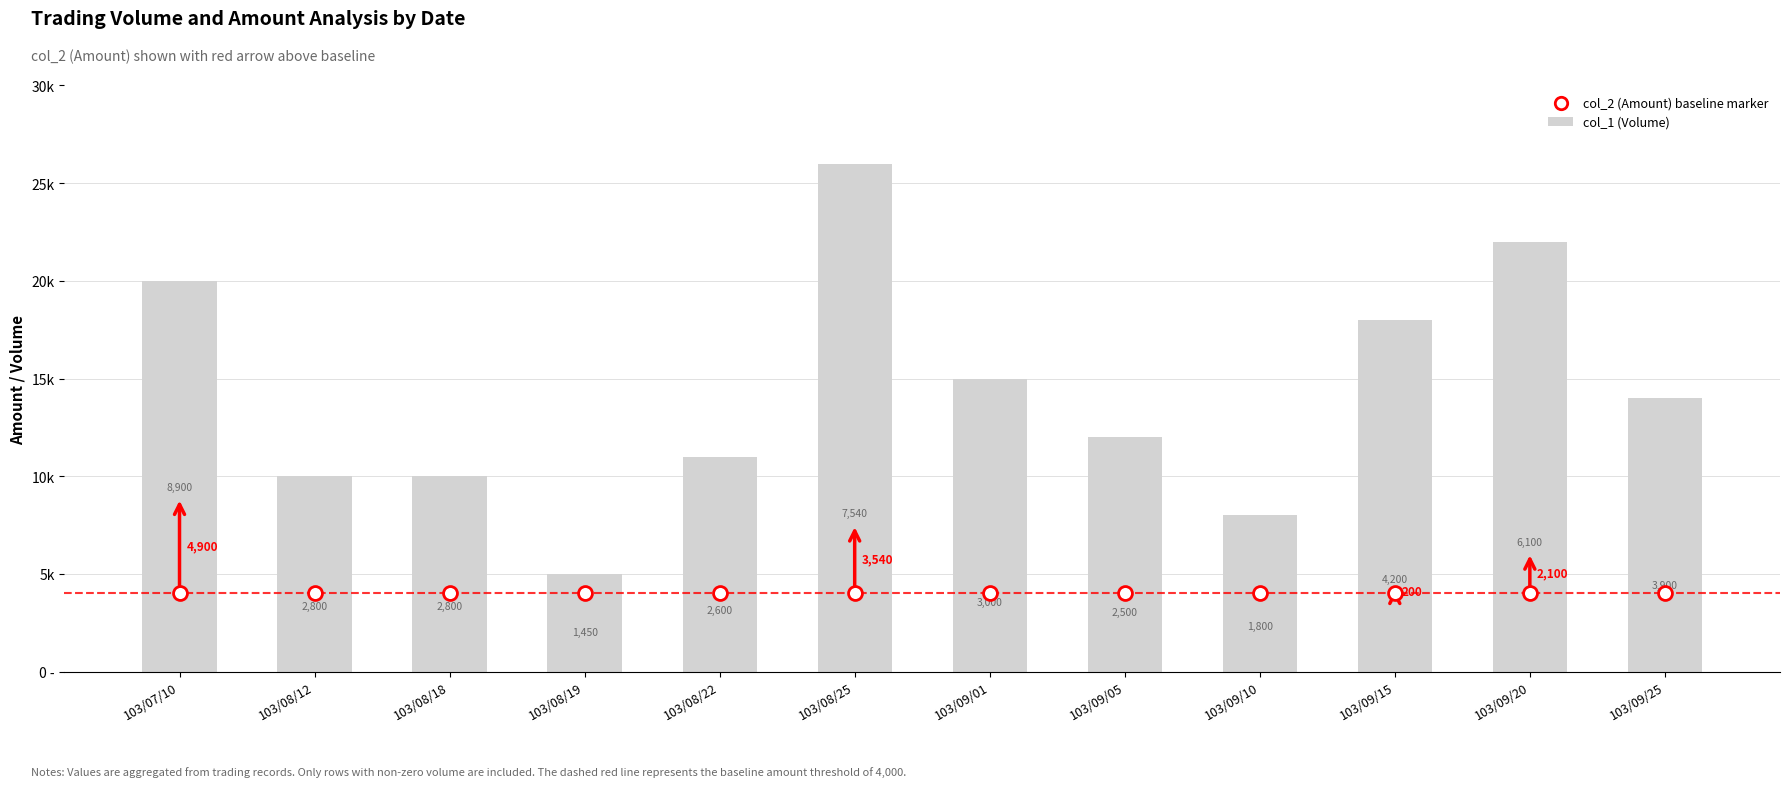

Does the chart contain any negative values?

No